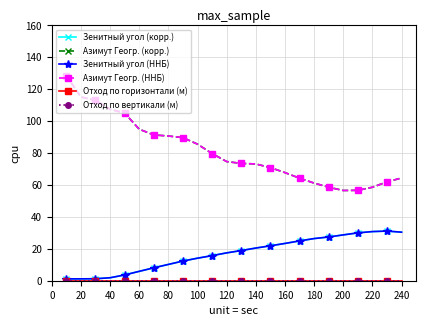

Does the chart have visible grid lines?

Yes